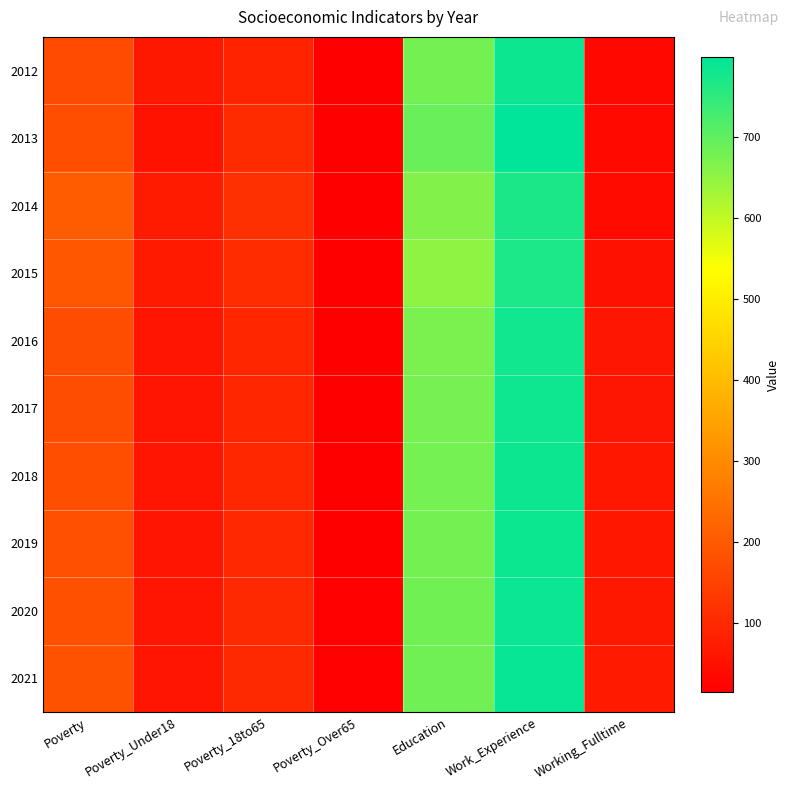

Rank the series at Working_Fulltime from highest to lowest value.

2021, 2020, 2019, 2018, 2017, 2016, 2015, 2014, 2013, 2012